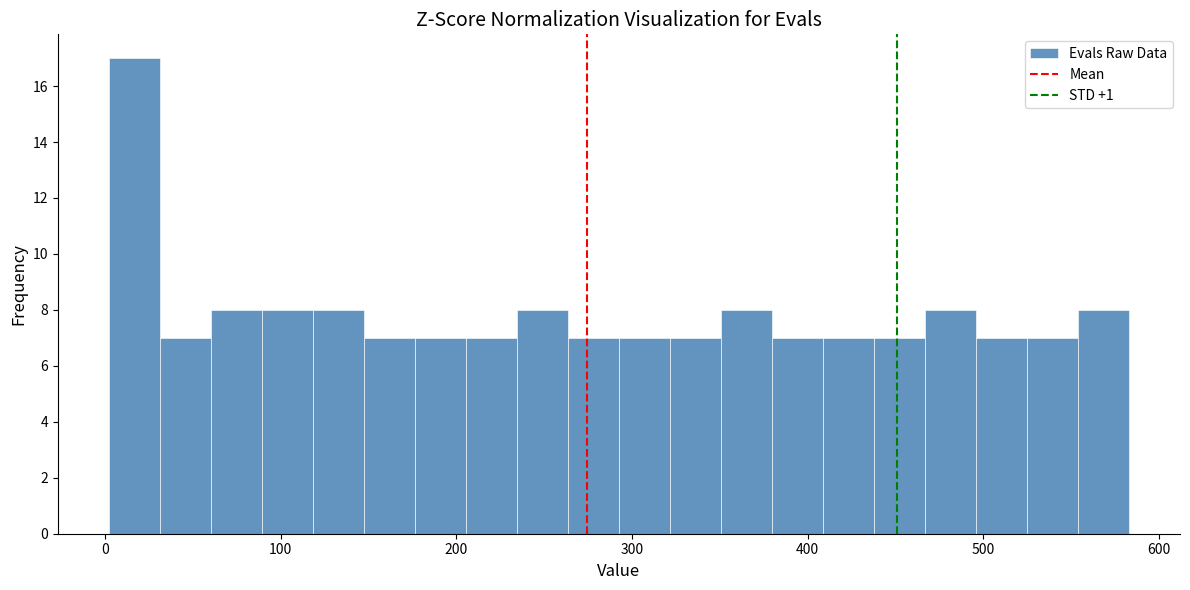

Read against the x-axis, roughly where is the centre of the tallest bar?

20